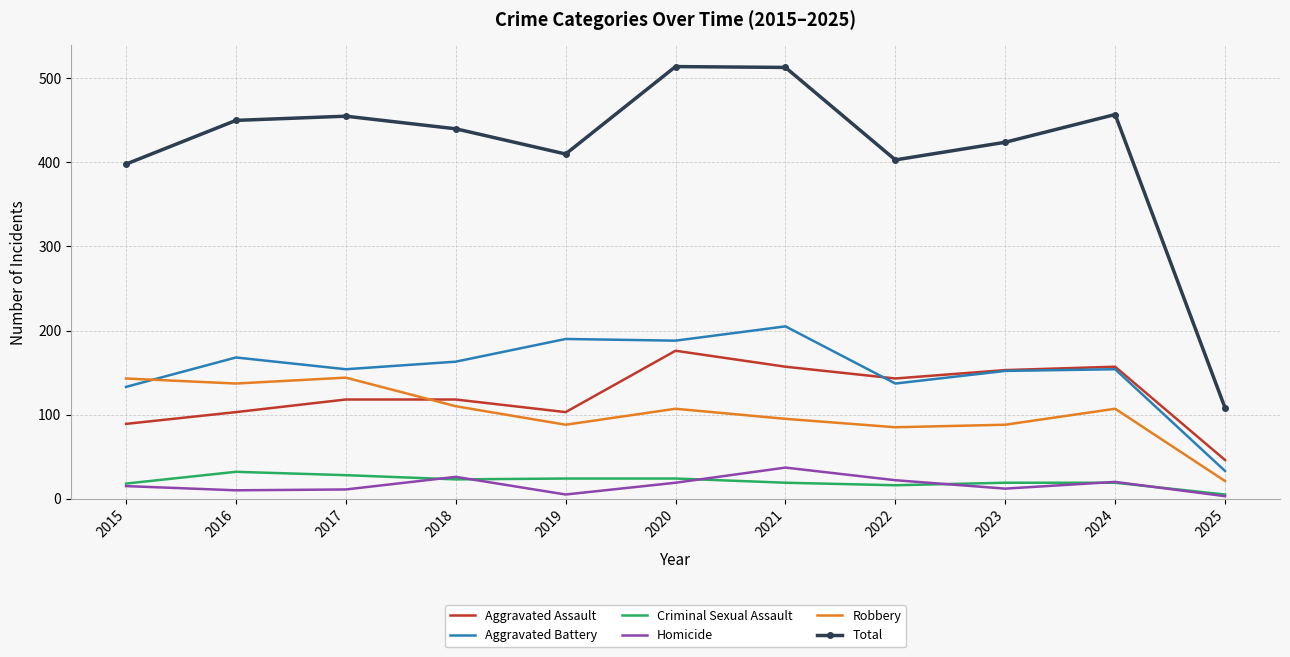

What is the minimum value for Aggravated Battery?

33